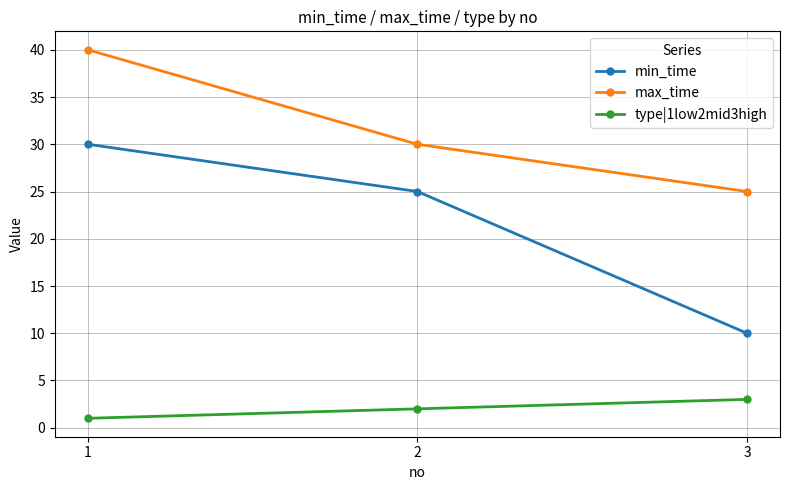

Reading right to left, what are all the values shown in this chart?

min_time: 3=10	2=25	1=30
max_time: 3=25	2=30	1=40
type|1low2mid3high: 3=3	2=2	1=1